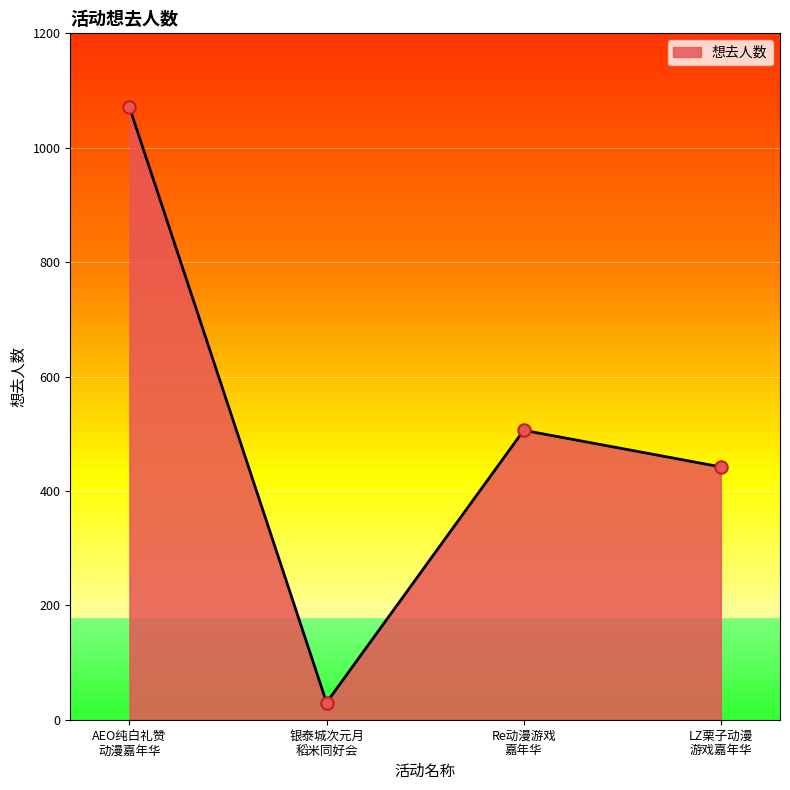

What is the greatest value displayed?

1071